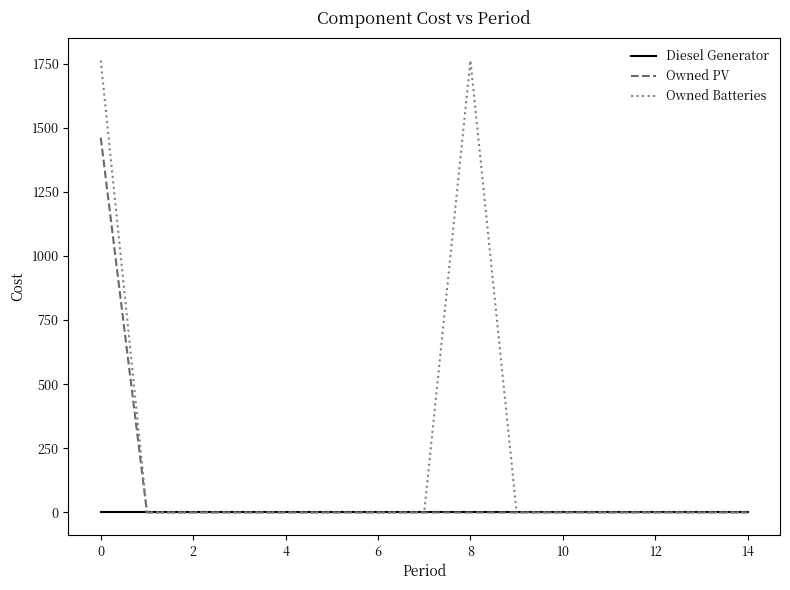

What is the maximum value shown in the chart?

1762